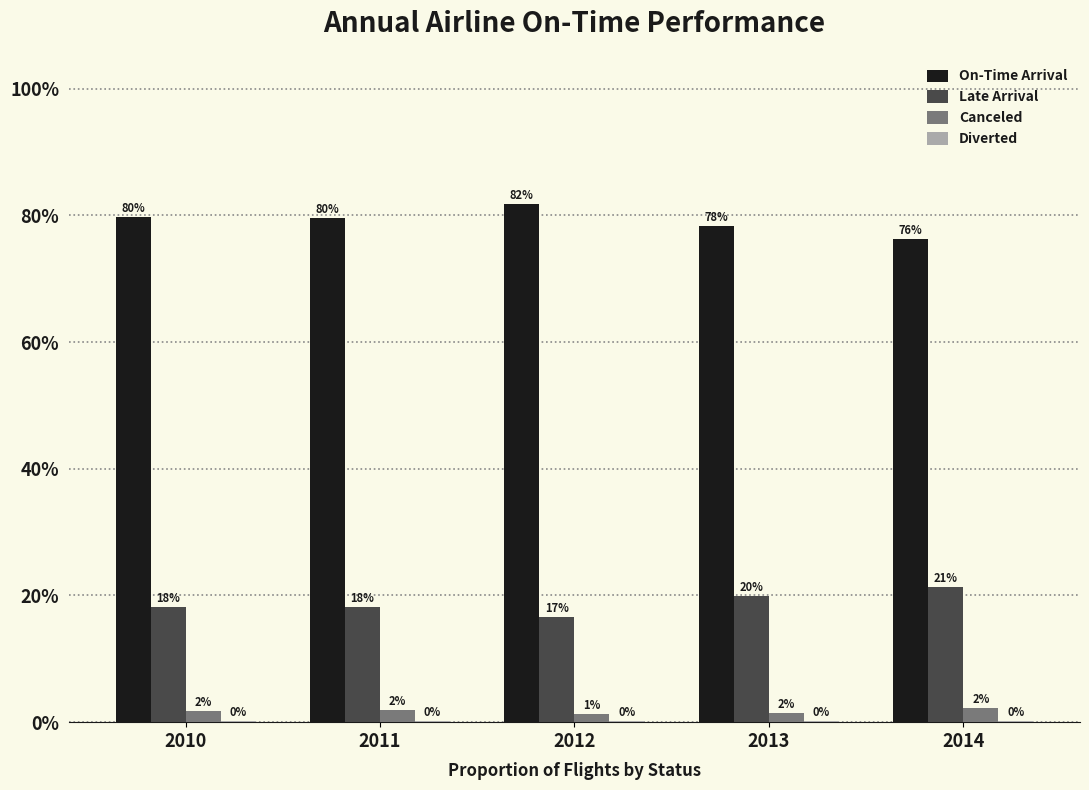

What is the difference between the highest and lowest values at 2011?

0.8